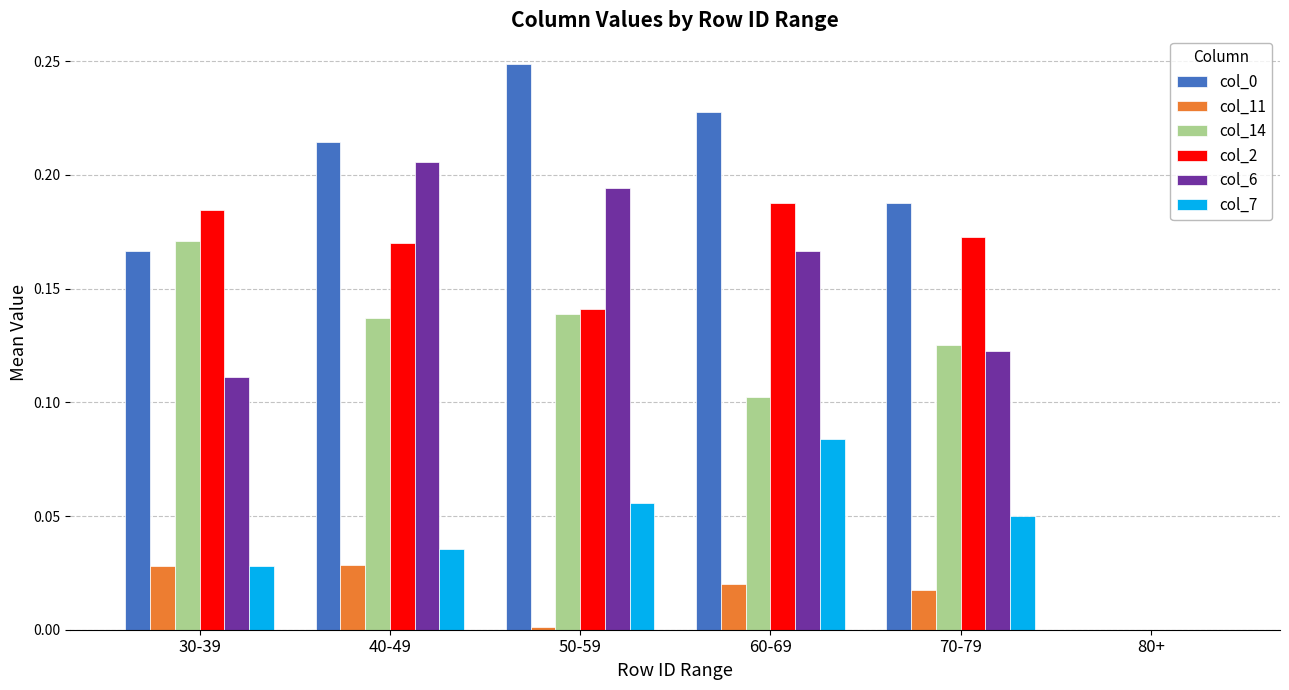

What is the total value across all series at 60-69?

0.8